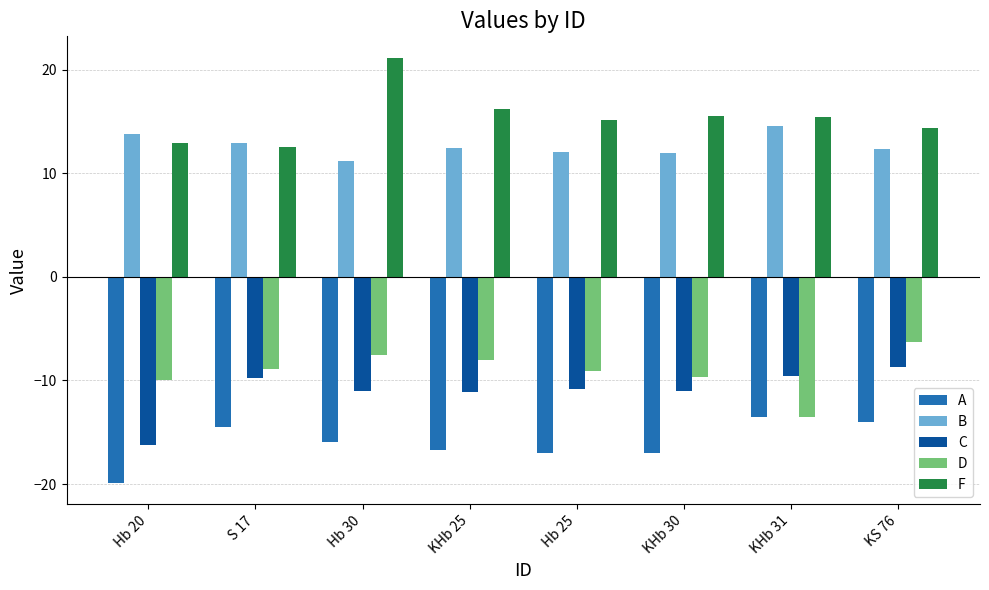

What is the label of the 5th bar from the right?

KHb 25